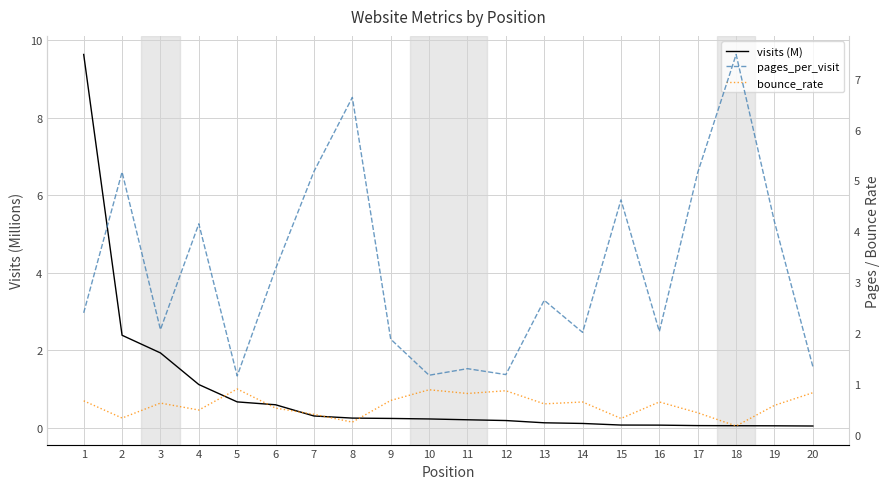

Where is bounce_rate nearest to the value 0?

18